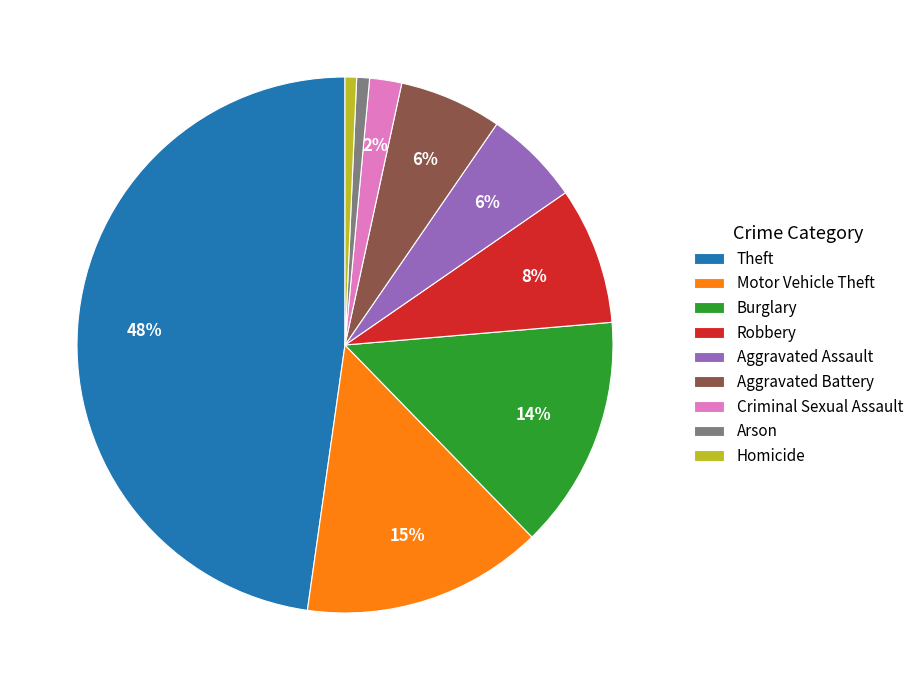

Is the sum of Arson and Aggravated Battery greater than half?

No